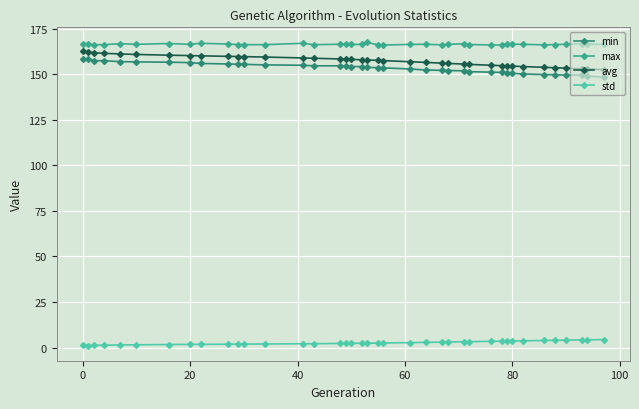

Which series has the largest total across all categories?

max